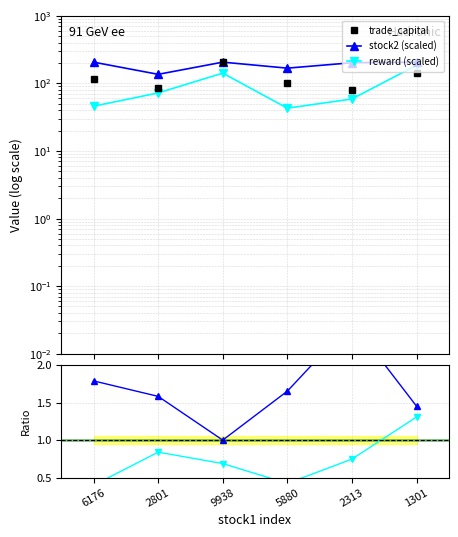

Which has a higher value, 1301 or 2313?

1301